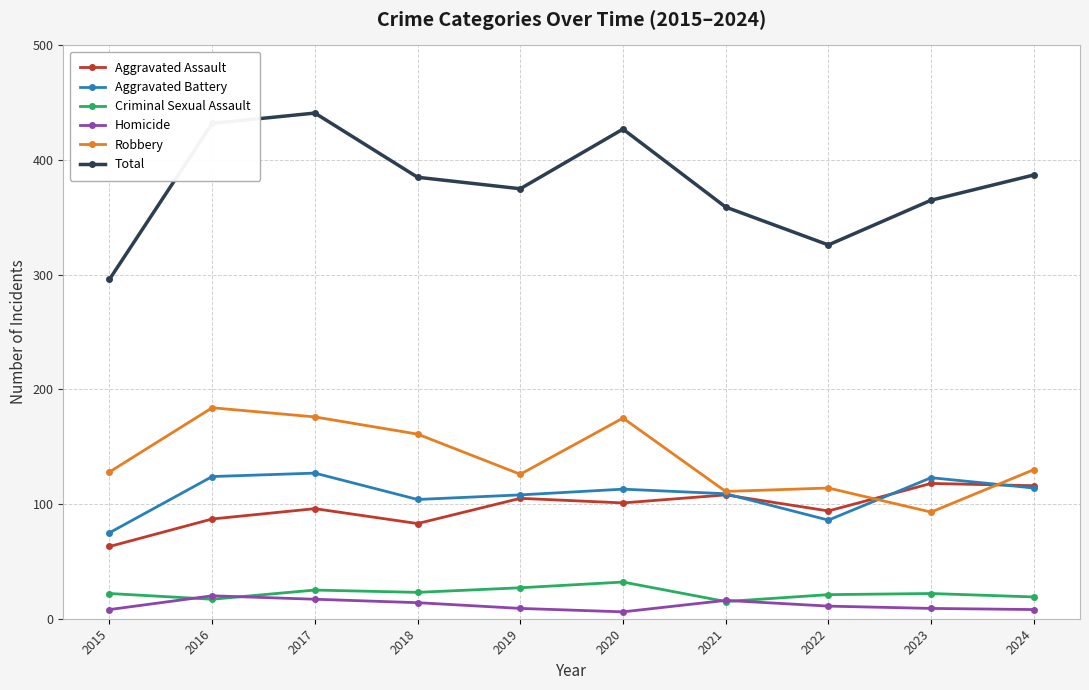

Is it true that Total equals 83 at 2023?

False